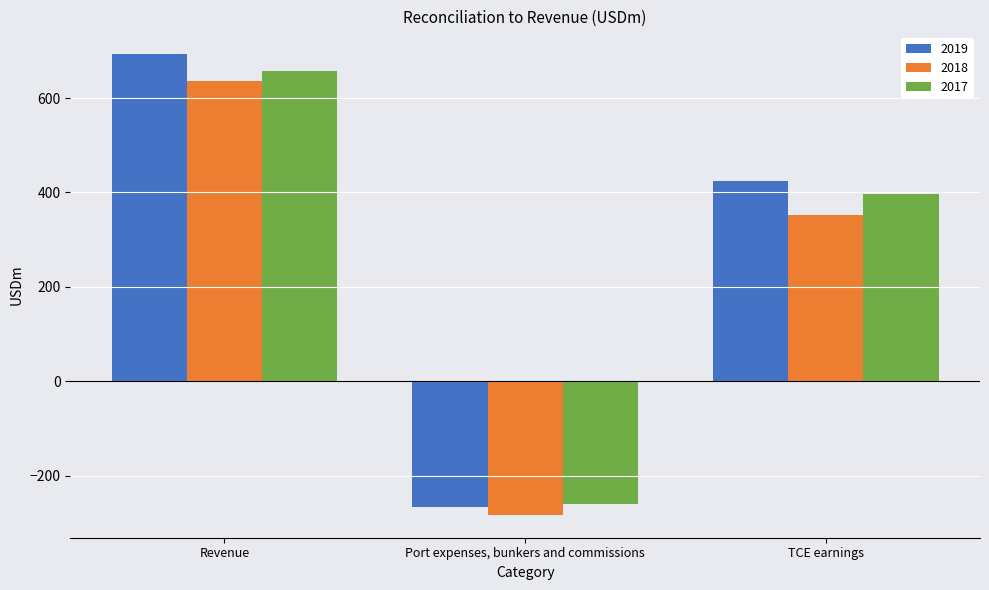

What is the greatest value displayed?

692.6